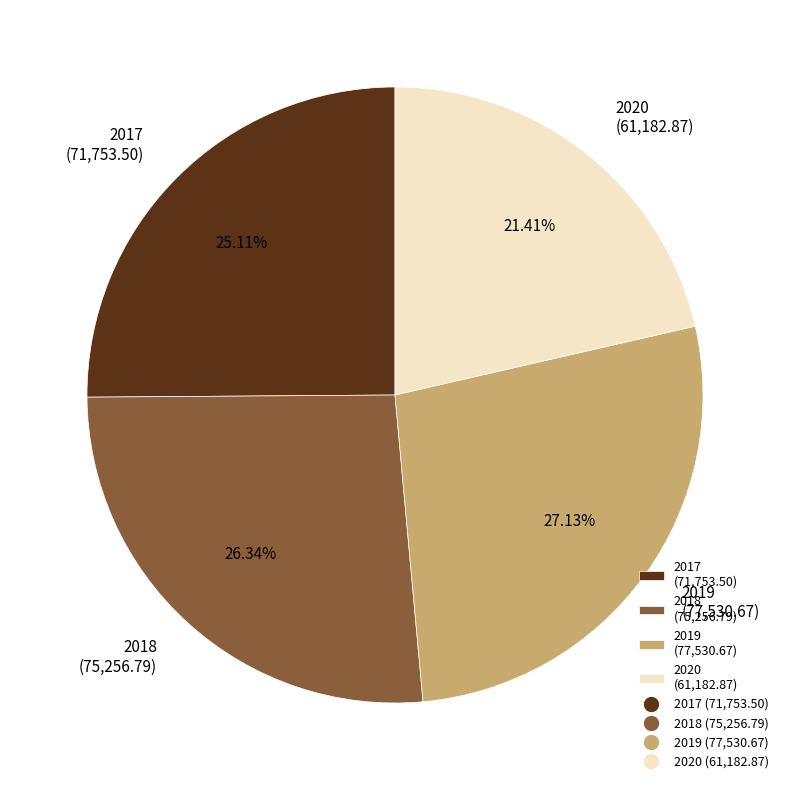

To the nearest percent, what is the combined percentage of 2018 and 2017?

51%